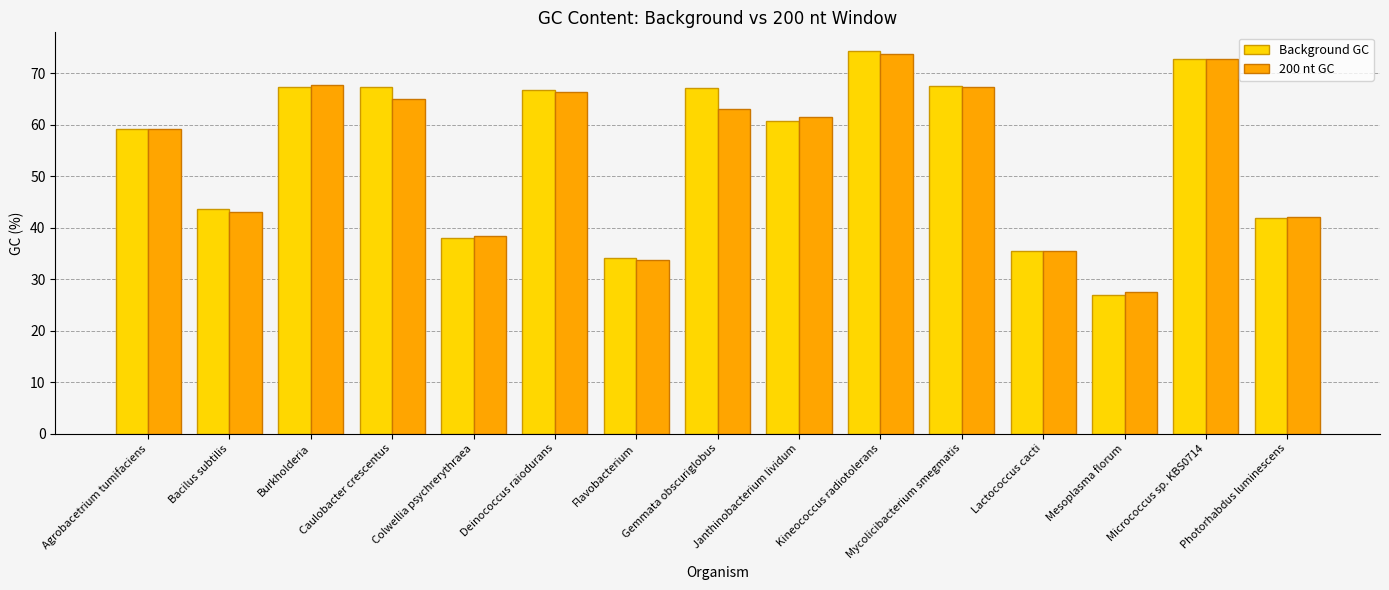

At how many categories does at least one series exceed 48?

9